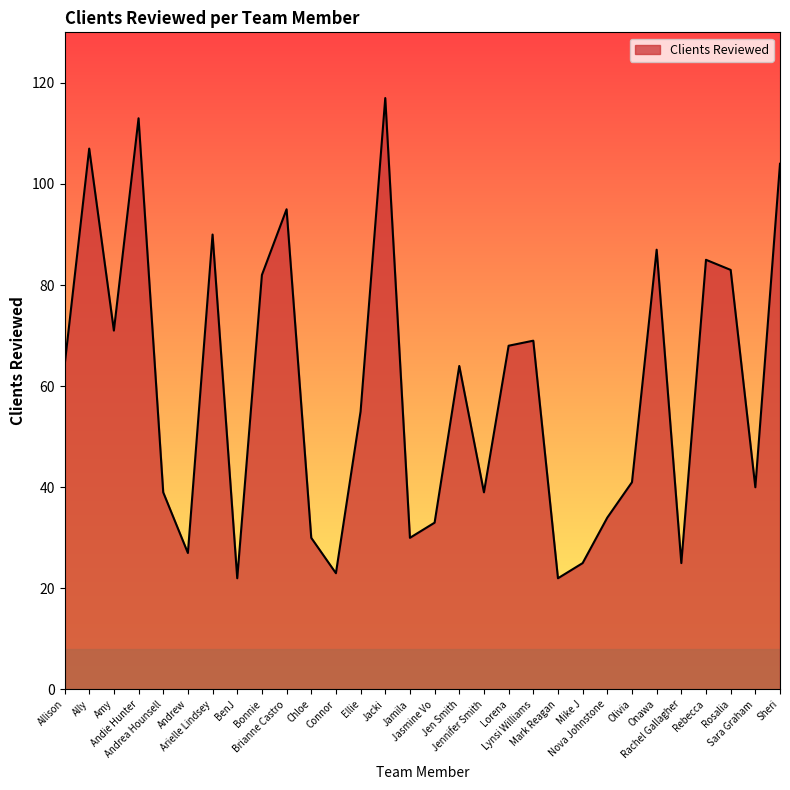

What is the difference between the maximum and minimum values?

95